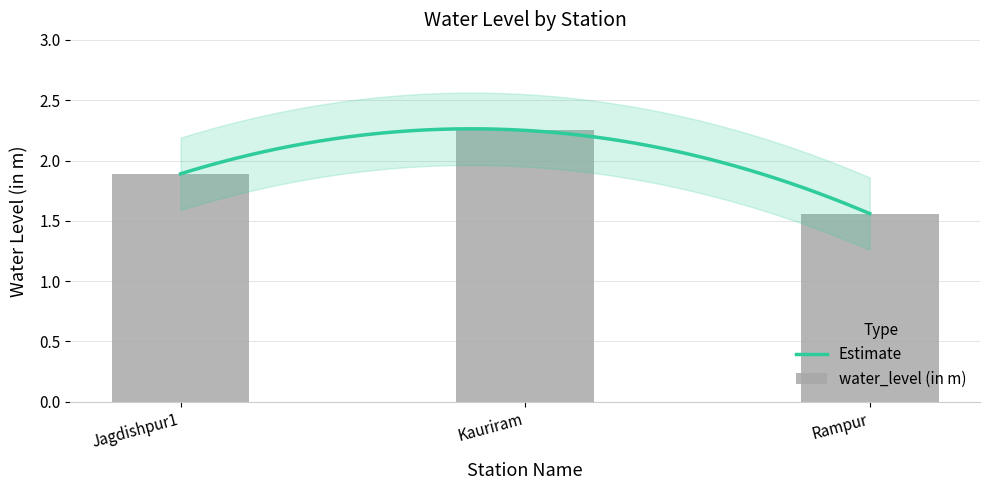

Between Kauriram and Jagdishpur1, which is larger?

Kauriram